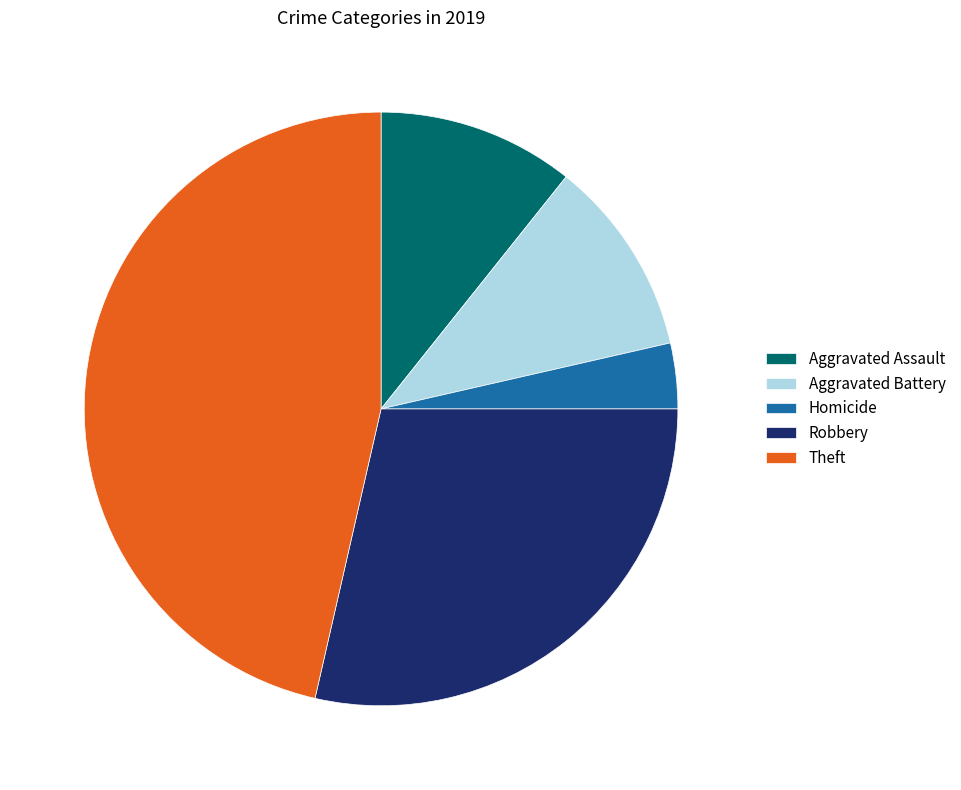

Which slice is the smallest?

Homicide